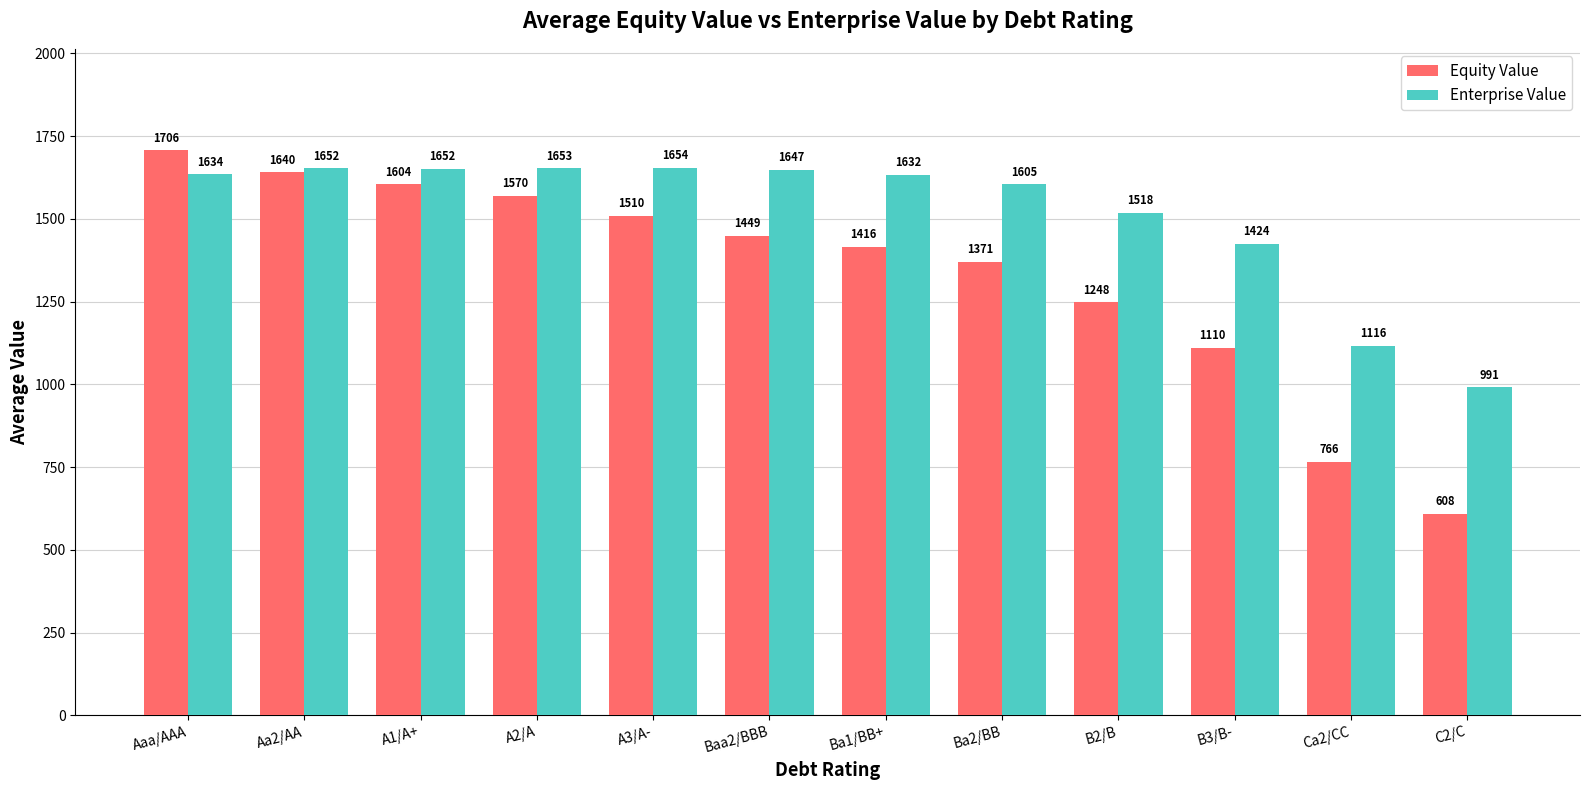

What is the average value of the Equity Value series?

1333.2